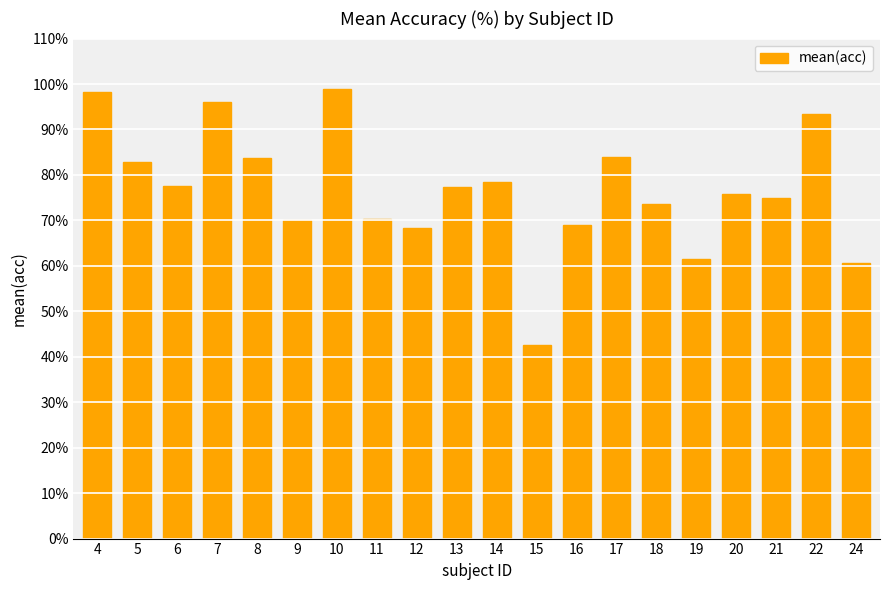

Which has a higher value, 20 or 9?

20